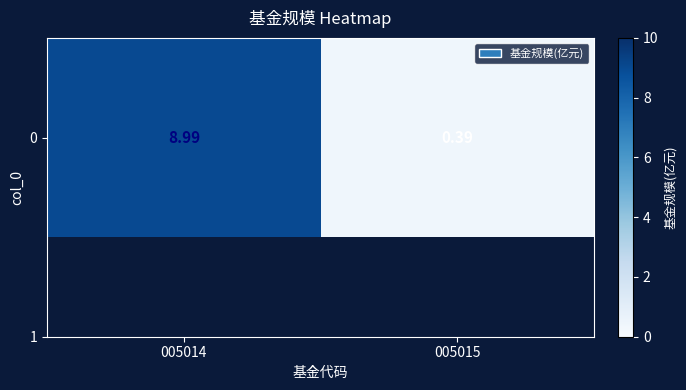

List the labels in order of value, smallest first.

005015, 005014